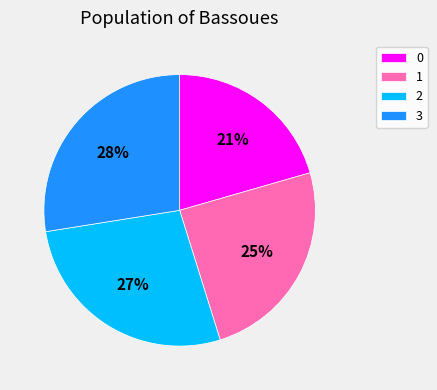

To the nearest percent, what is the combined percentage of 3 and 1?

52%